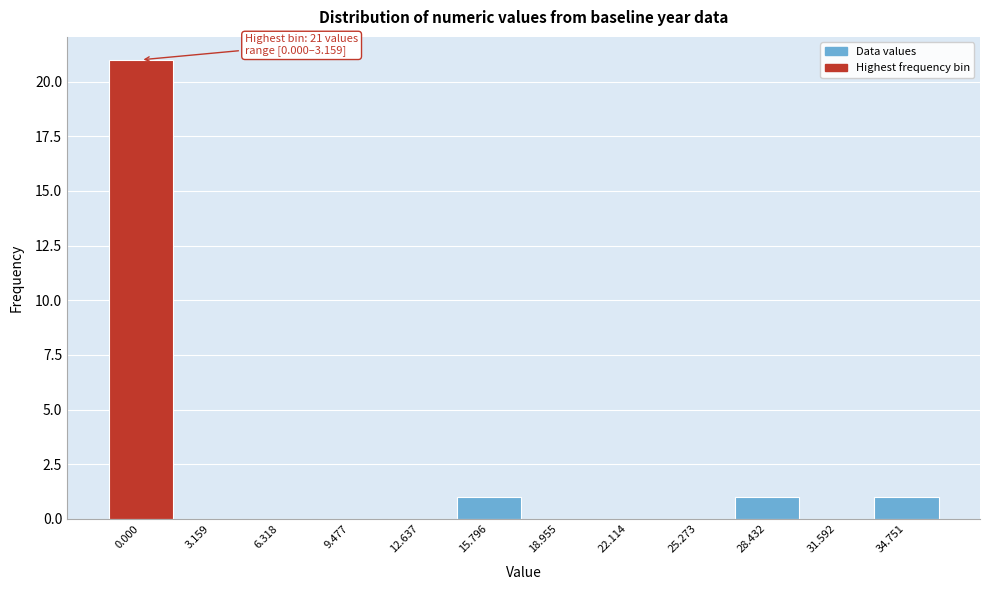

Reading right to left, extract all data points from this chart.

34.751=1	31.592=0	28.432=1	25.273=0	22.114=0	18.955=0	15.796=1	12.637=0	9.477=0	6.318=0	3.159=0	0.000=21